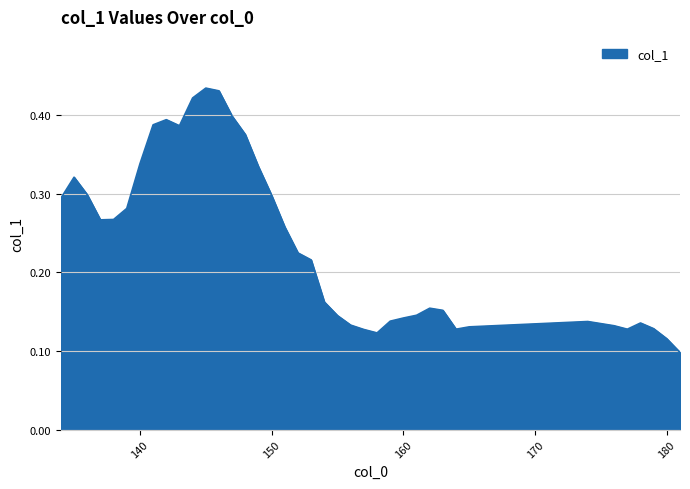

What is the difference between the second highest and second lowest values?

0.3